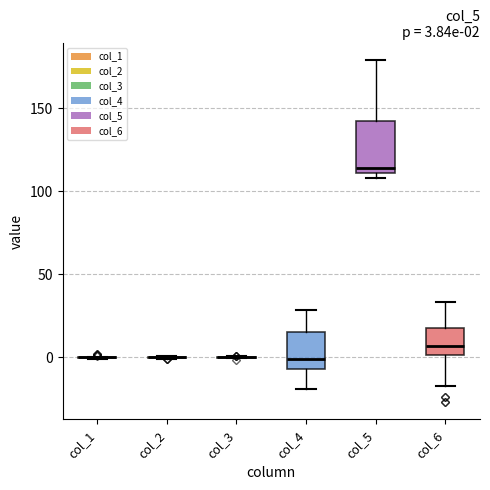

Comparing the boxes themselves (not the whiskers), which one is the tallest?

col_5